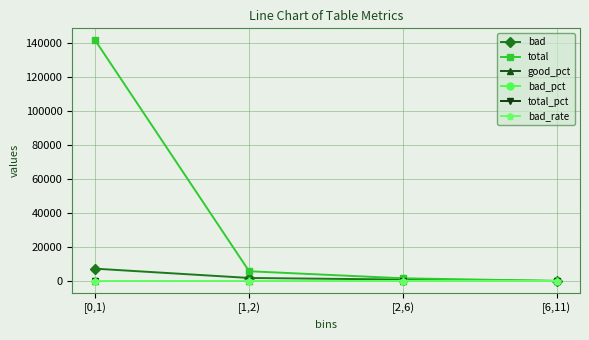

At how many categories does at least one series exceed 52279?

1